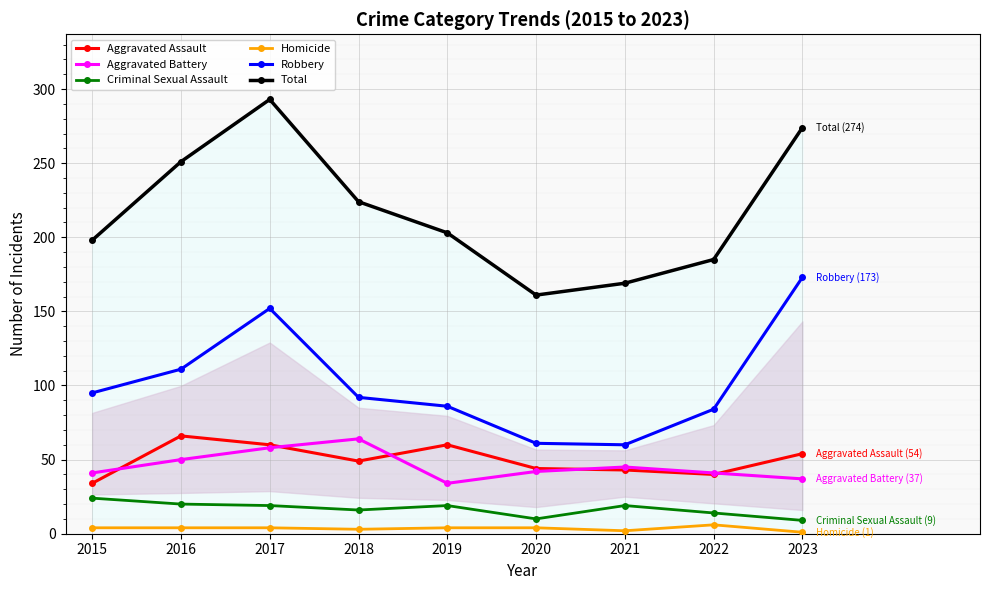

Does the chart display data point markers on the line(s)?

Yes